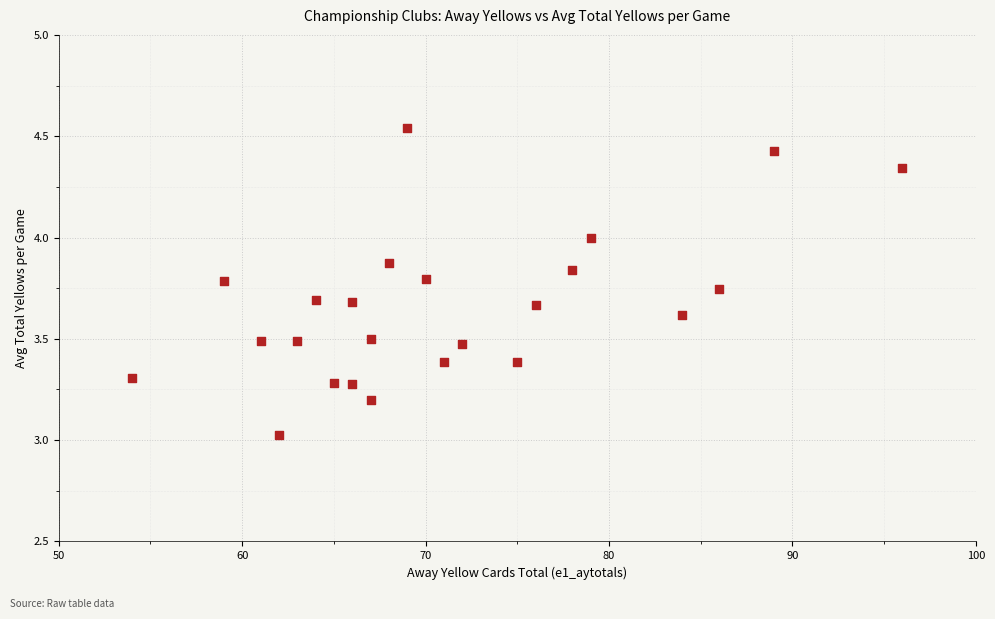

What is the range of Y values (max minus min)?

1.5